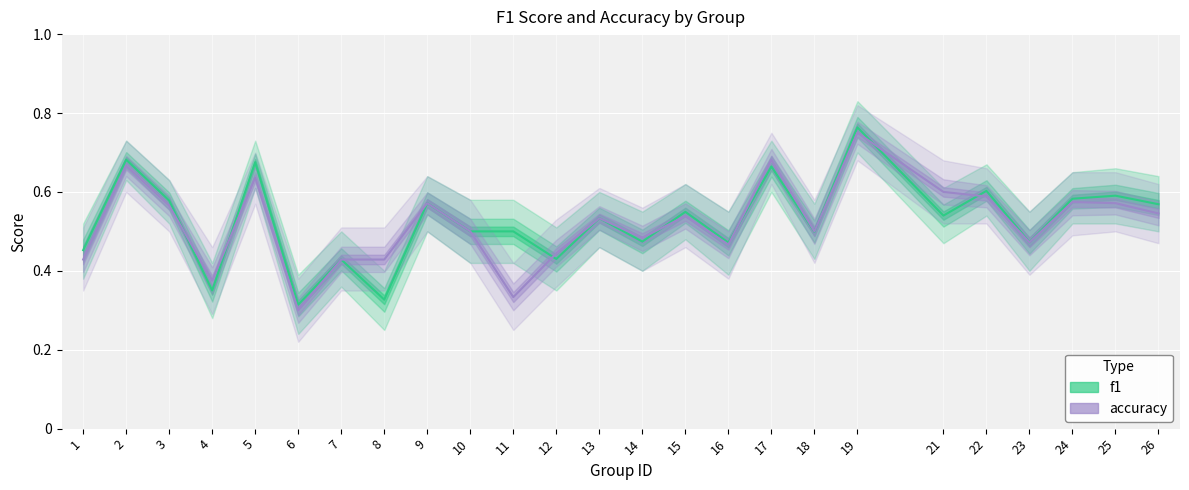

Reading right to left, extract all data points from this chart.

f1: 0.6	0.6	0.6	0.5	0.6	0.5	0.8	0.5	0.7	0.5	0.5	0.5	0.5	0.4	0.5	0.5	0.6	0.3	0.4	0.3	0.7	0.4	0.6	0.7	0.5
accuracy: 0.5	0.6	0.6	0.5	0.6	0.6	0.8	0.5	0.7	0.5	0.5	0.5	0.5	0.4	0.3	0.5	0.6	0.4	0.4	0.3	0.6	0.4	0.6	0.7	0.4